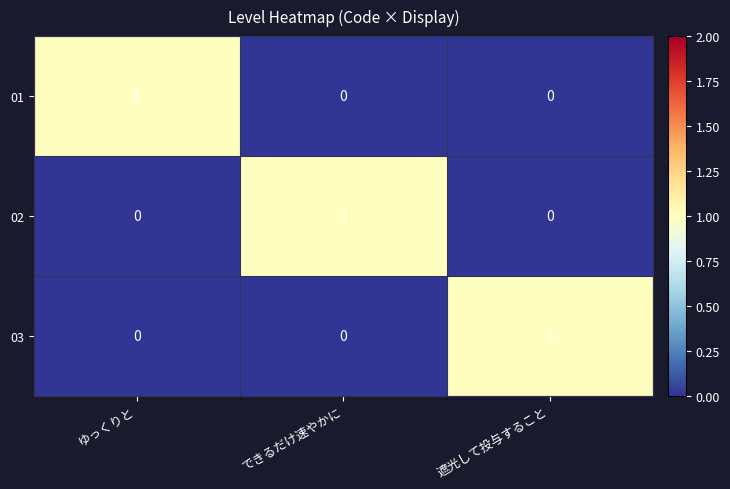

How many categories are shown in the chart?

3